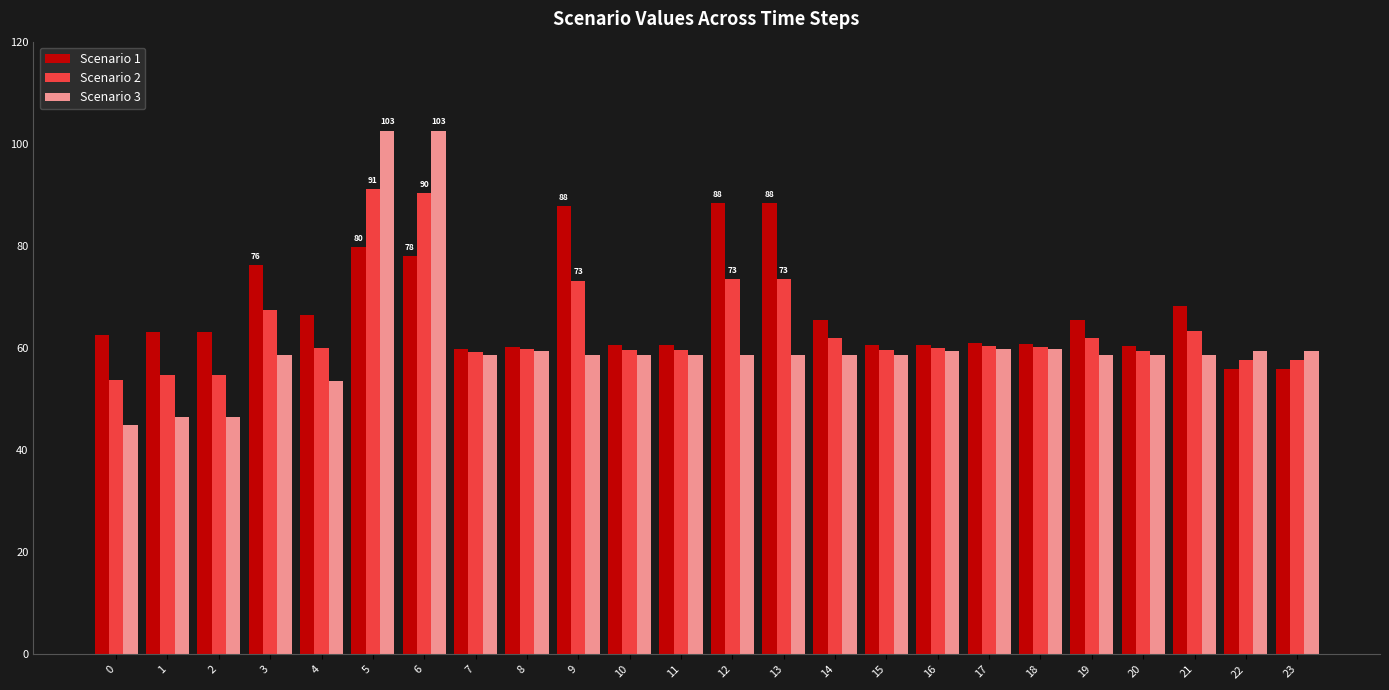

What is the difference between the maximum and minimum values in the Scenario 3 series?

57.6